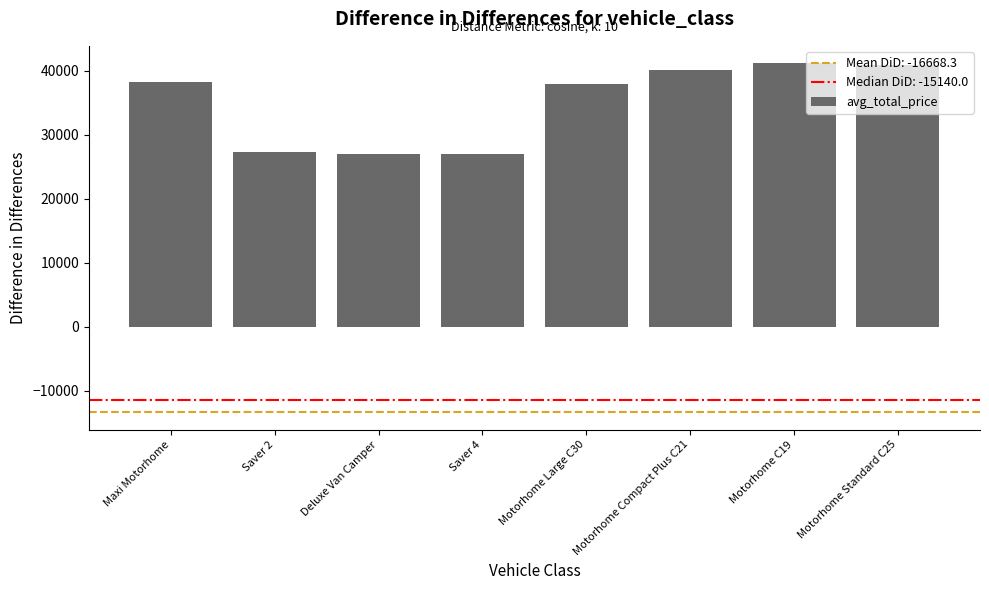

What is the sum of the values at Motorhome Compact Plus C21 and Motorhome C19?

81368.9